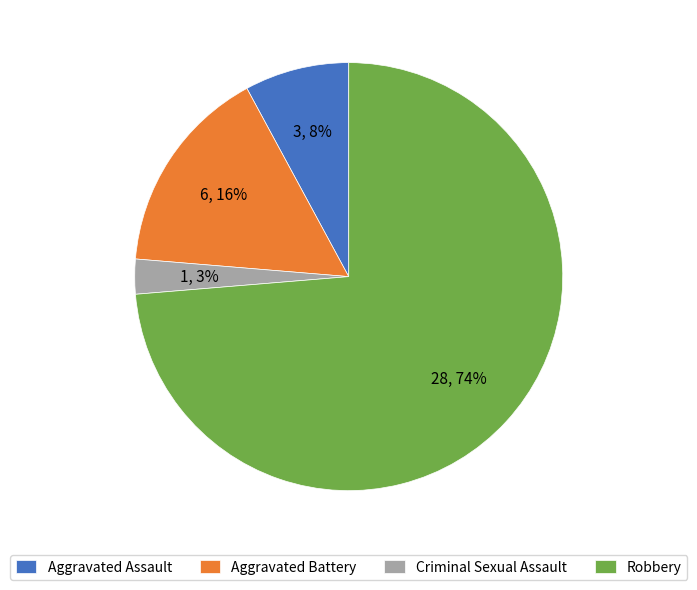

To the nearest percent, what is the average slice percentage?

25%